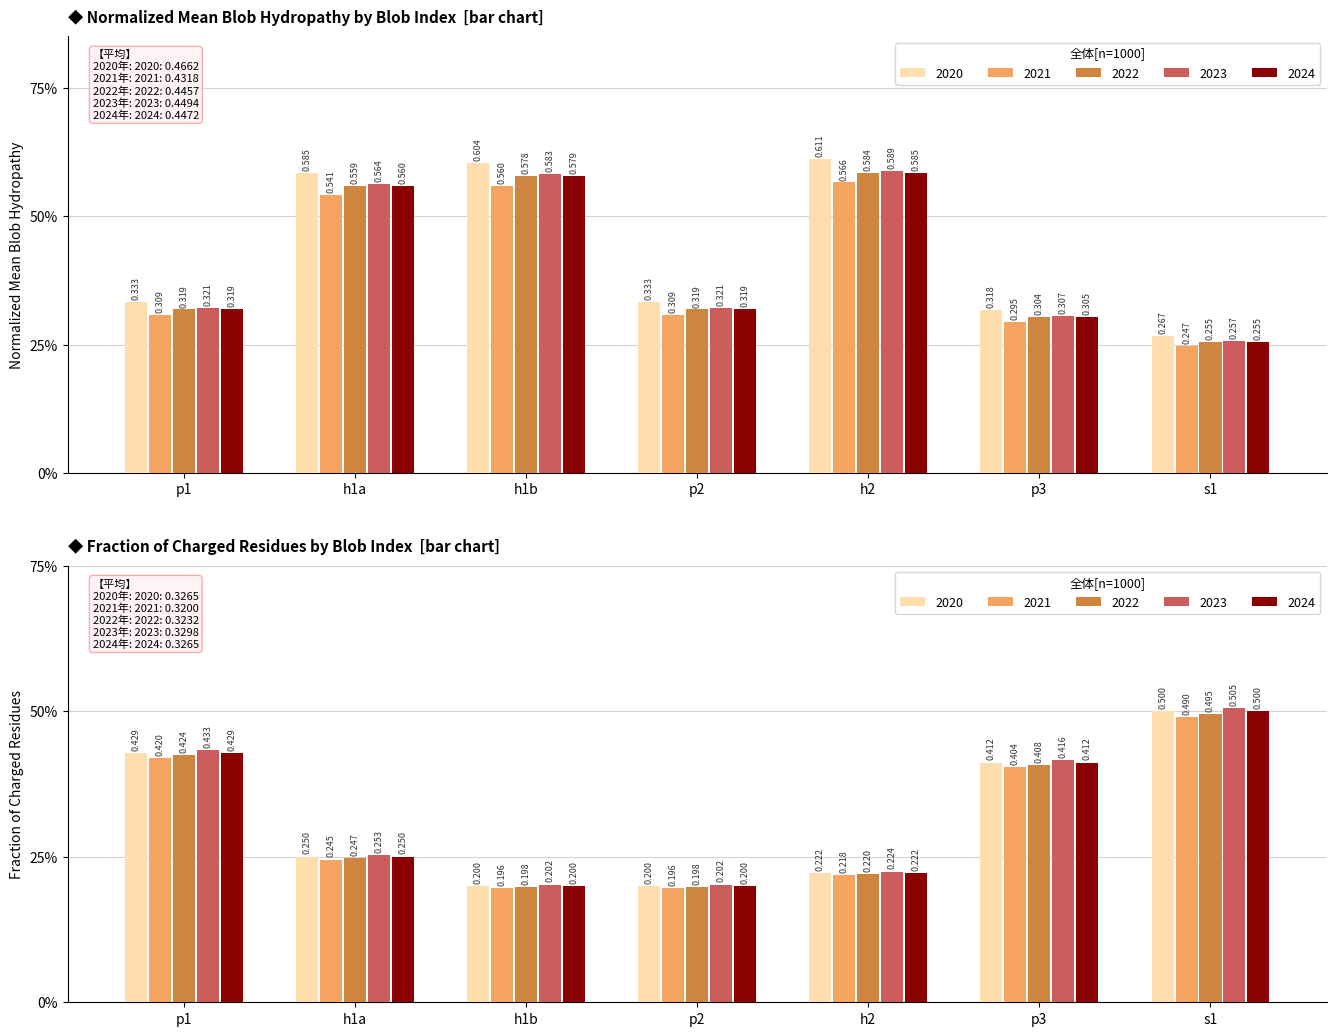

What is the value of the 2022 bar at the 1st from the left?

0.3